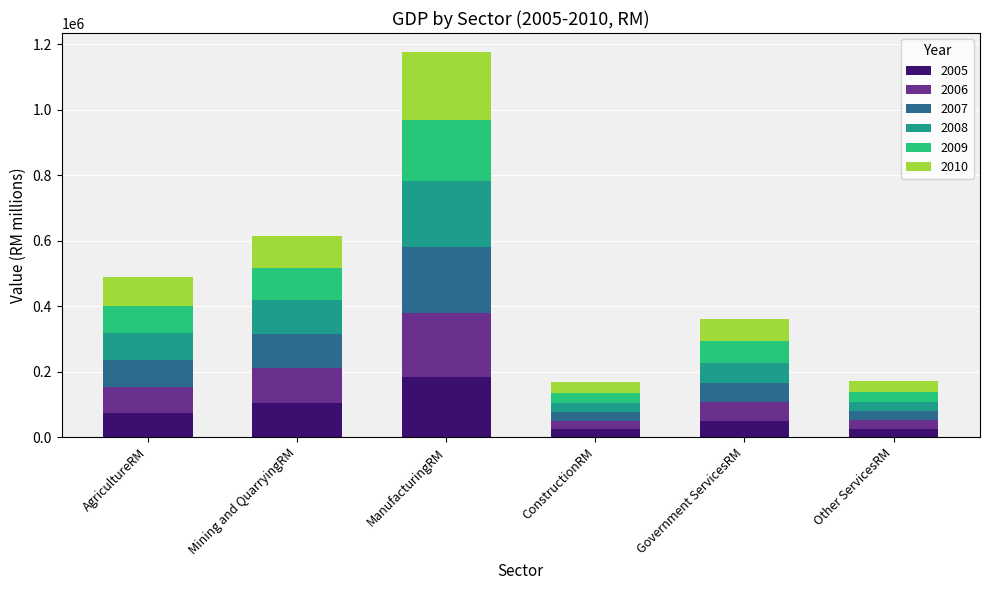

What is the difference between the maximum and second lowest values in the 2005 series?

156867.4